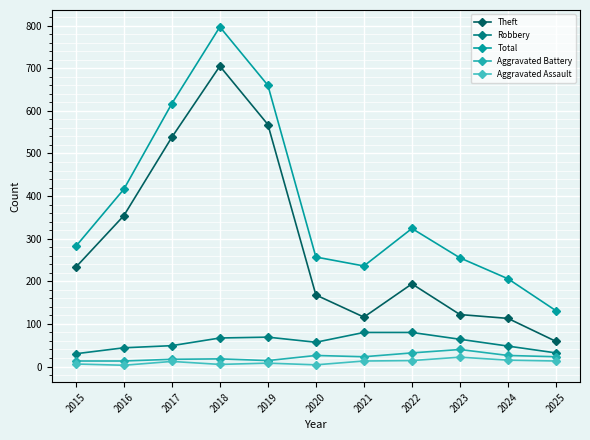

How many interior local valleys does the Robbery series have?

1